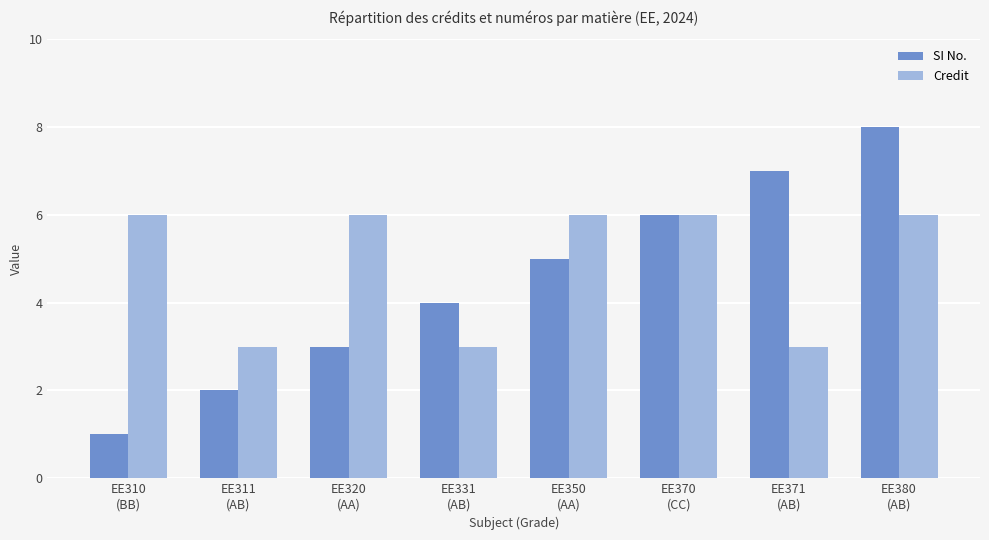

What is the greatest value displayed?

8